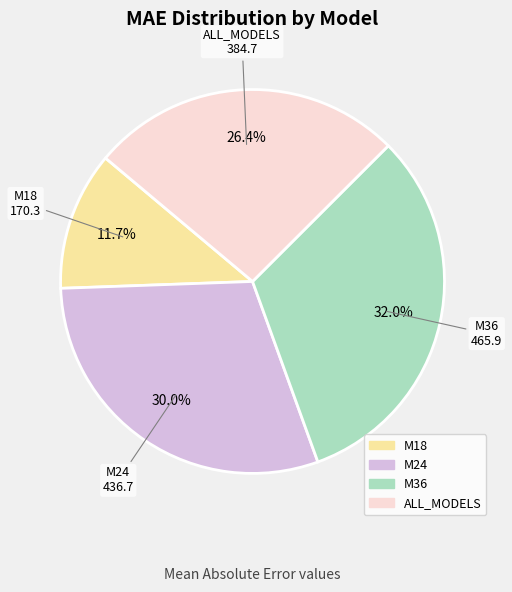

How many slices are in this pie chart?

4